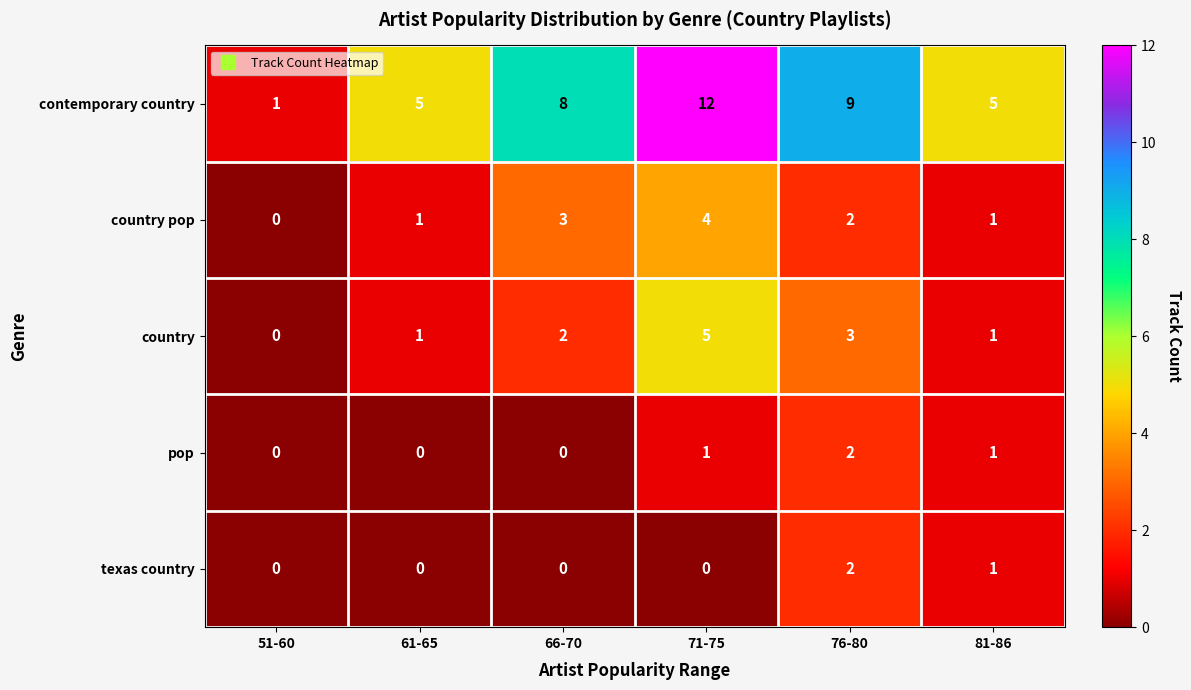

Which category has the highest value in the pop series?

76-80